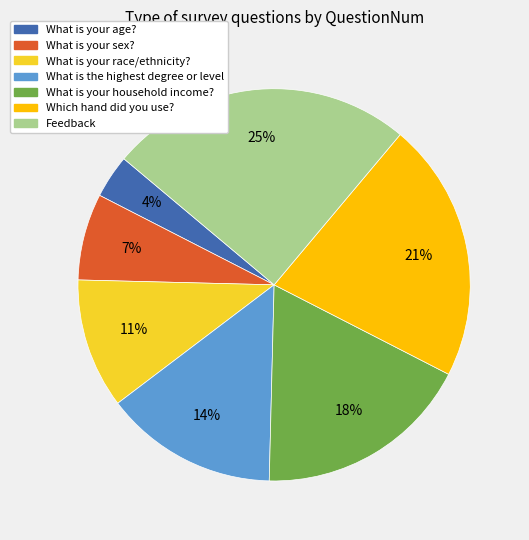

Rank the categories by value from highest to lowest.

Feedback, Which hand did you use?, What is your household income?, What is the highest degree or level, What is your race/ethnicity?, What is your sex?, What is your age?